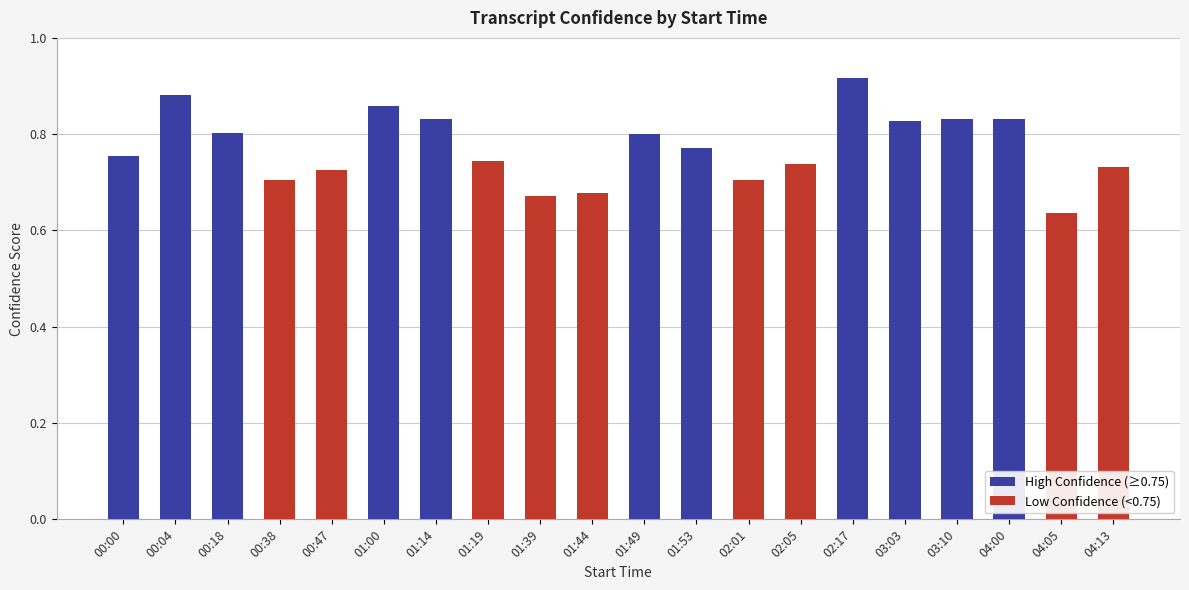

Reading right to left, transcribe all the data shown in this chart.

0.7	0.6	0.8	0.8	0.8	0.9	0.7	0.7	0.8	0.8	0.7	0.7	0.7	0.8	0.9	0.7	0.7	0.8	0.9	0.8